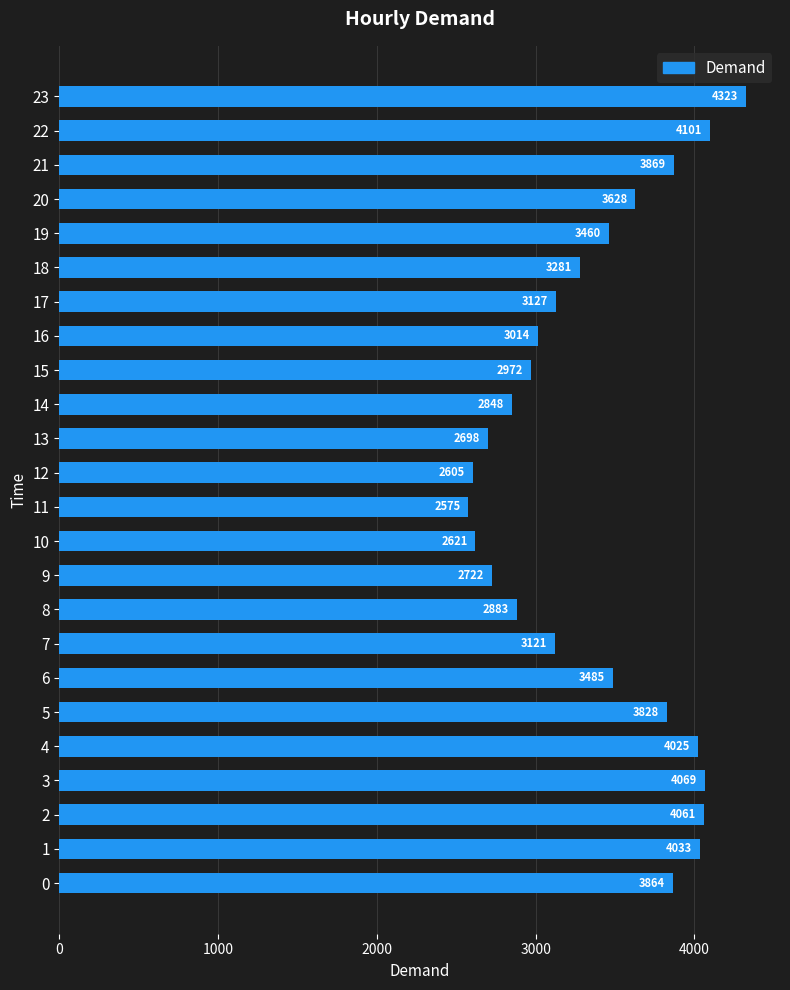

Rank the categories by value from lowest to highest.

11, 12, 10, 13, 9, 14, 8, 15, 16, 7, 17, 18, 19, 6, 20, 5, 0, 21, 4, 1, 2, 3, 22, 23